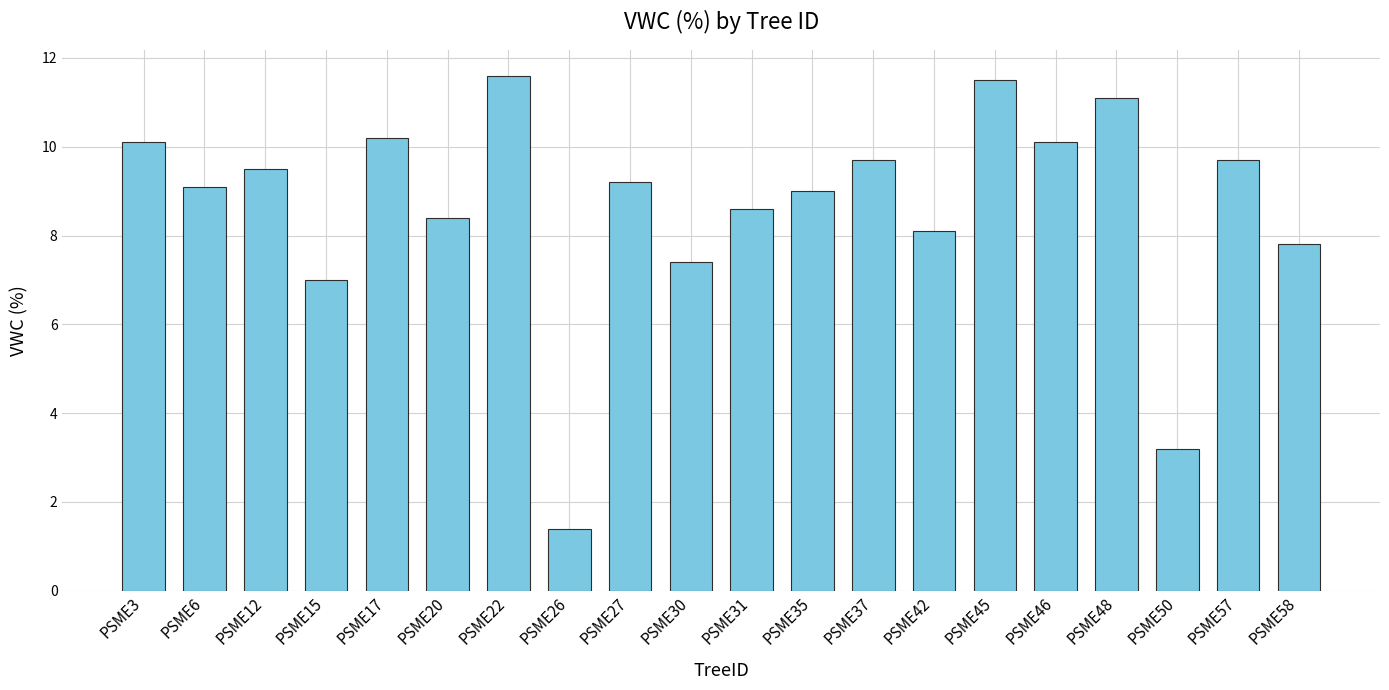

What is the minimum value shown in the chart?

1.4